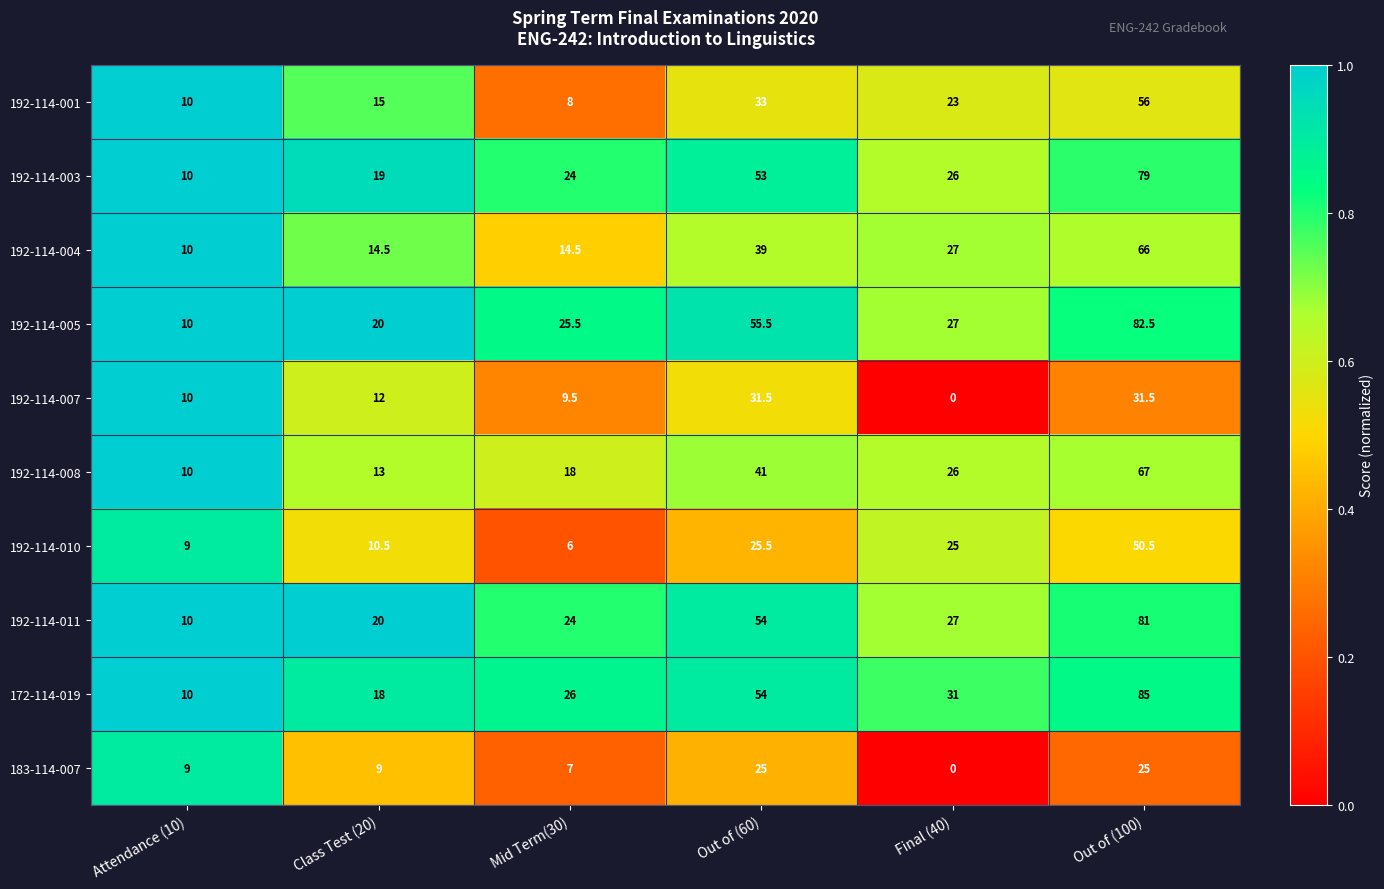

What is the spread (max minus min) of values at Attendance (10)?

1.0